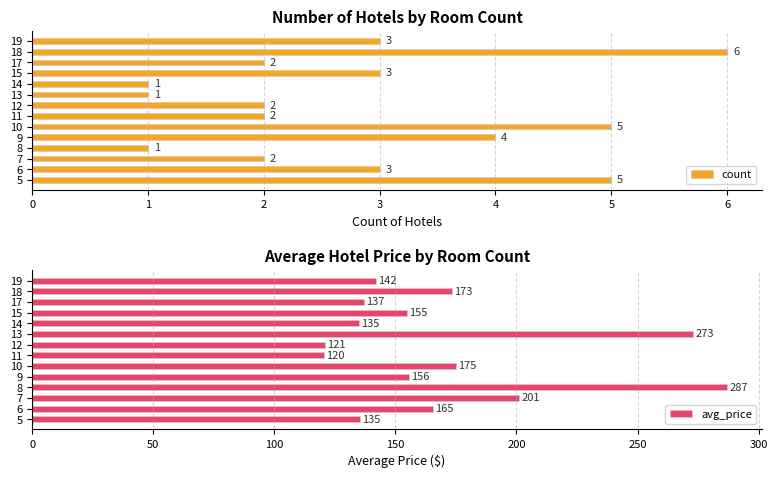

Is it true that avg_price equals 249.2 at 9?

False